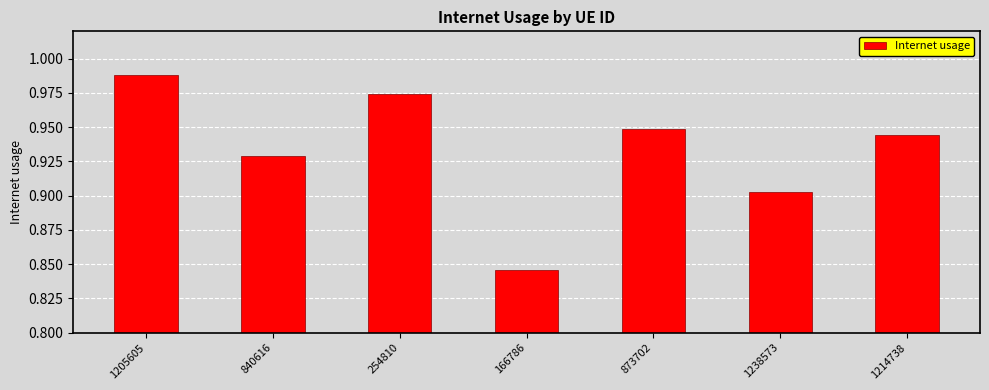

What is the label of the 3rd bar from the left?

254810